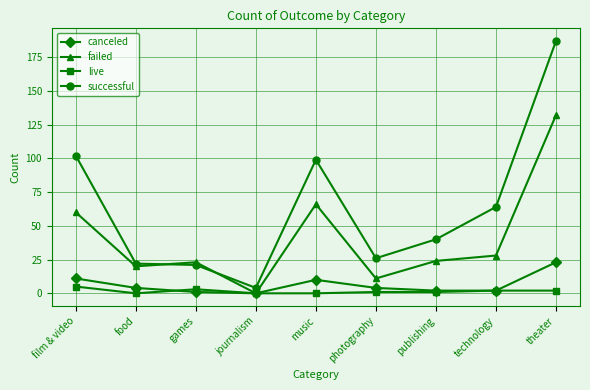

What is the total value across all series at technology?

96